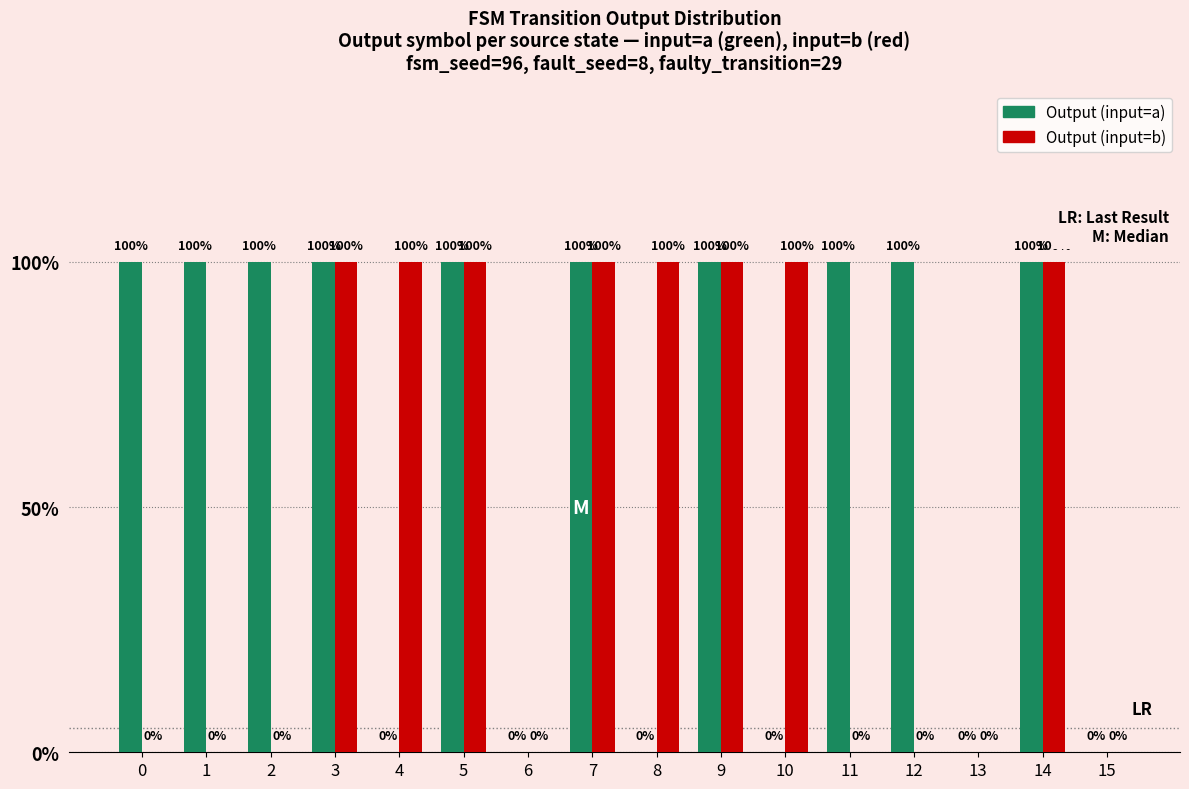

What are all the series names shown in the legend?

Output (input=a), Output (input=b)